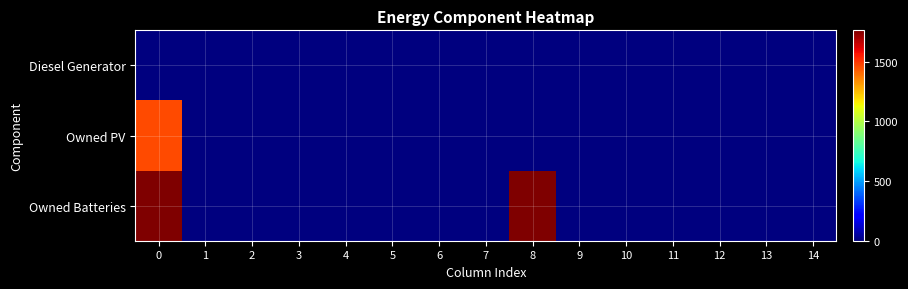

Between 11 and 2, which is larger?

11